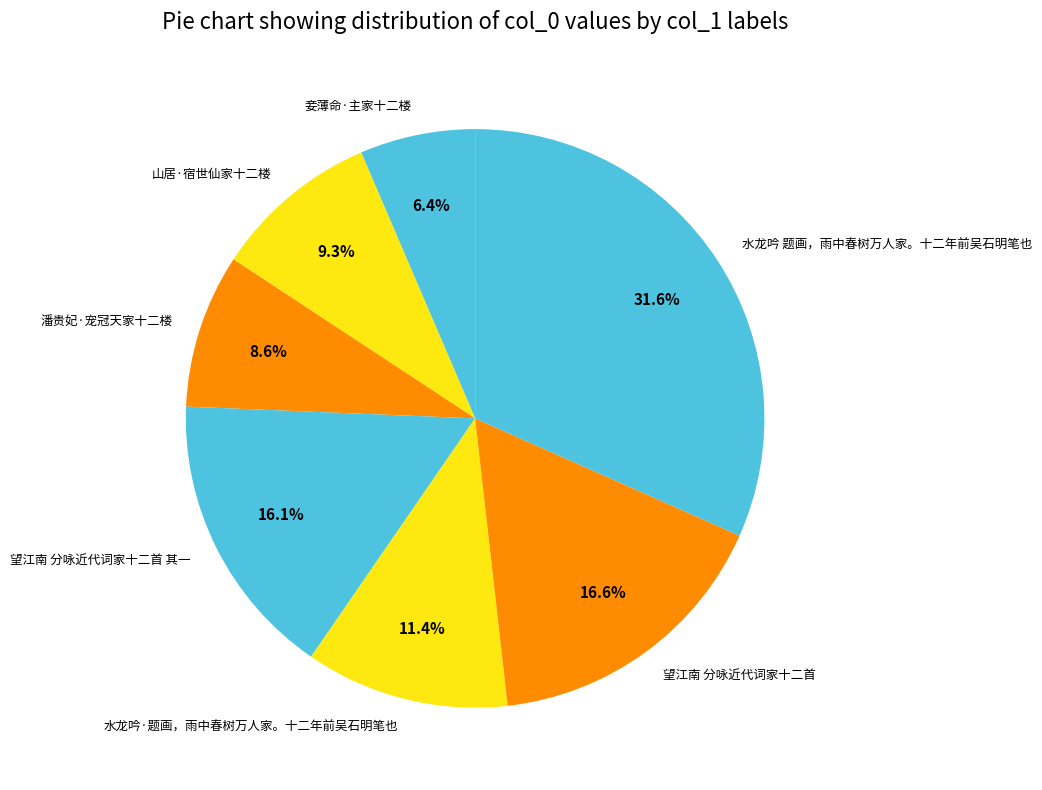

Is it true that 潘贵妃·宠冠天家十二楼 is 1% of the pie?

False